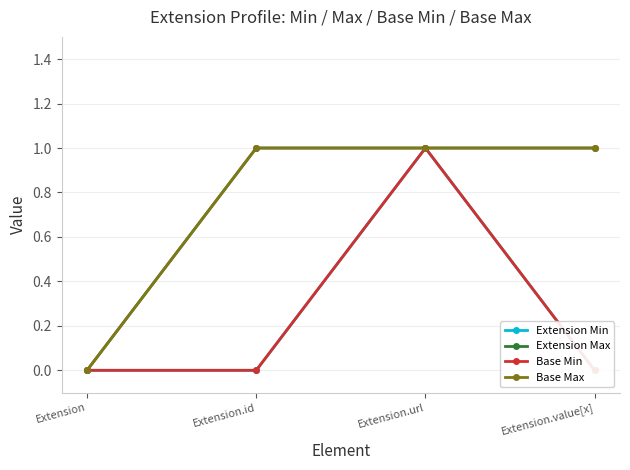

The value of Base Max at Extension.url is 1. True or false?

True